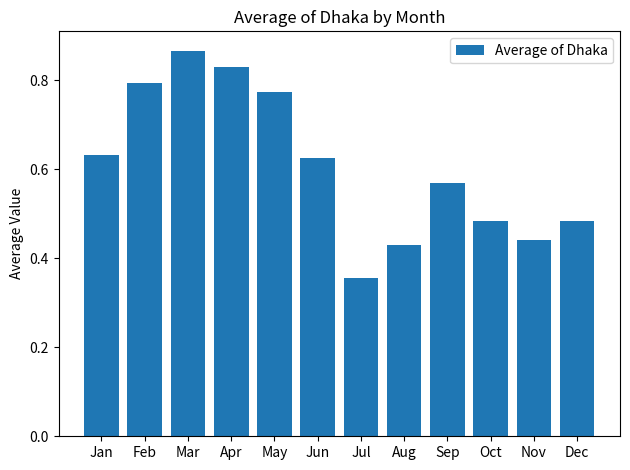

What is the sum of all values?

7.3